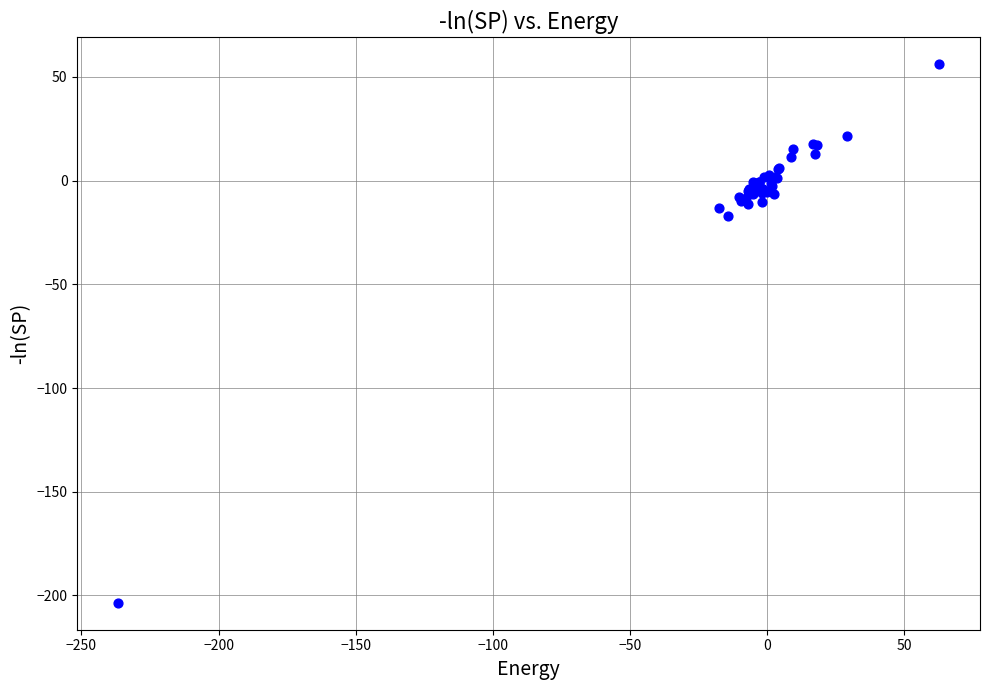

What Y value in the scatter plot is closest to -73?

-17.2